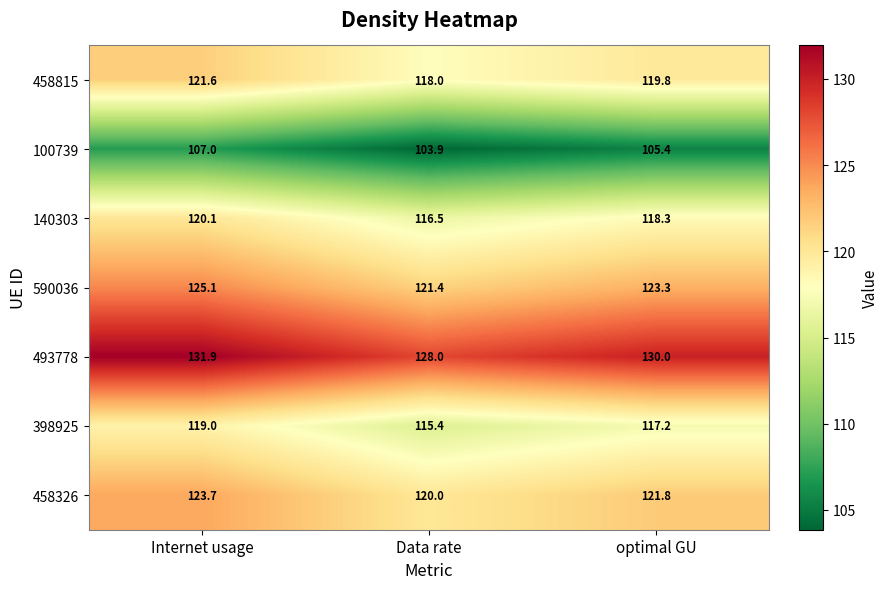

What is the smallest value displayed?

103.9